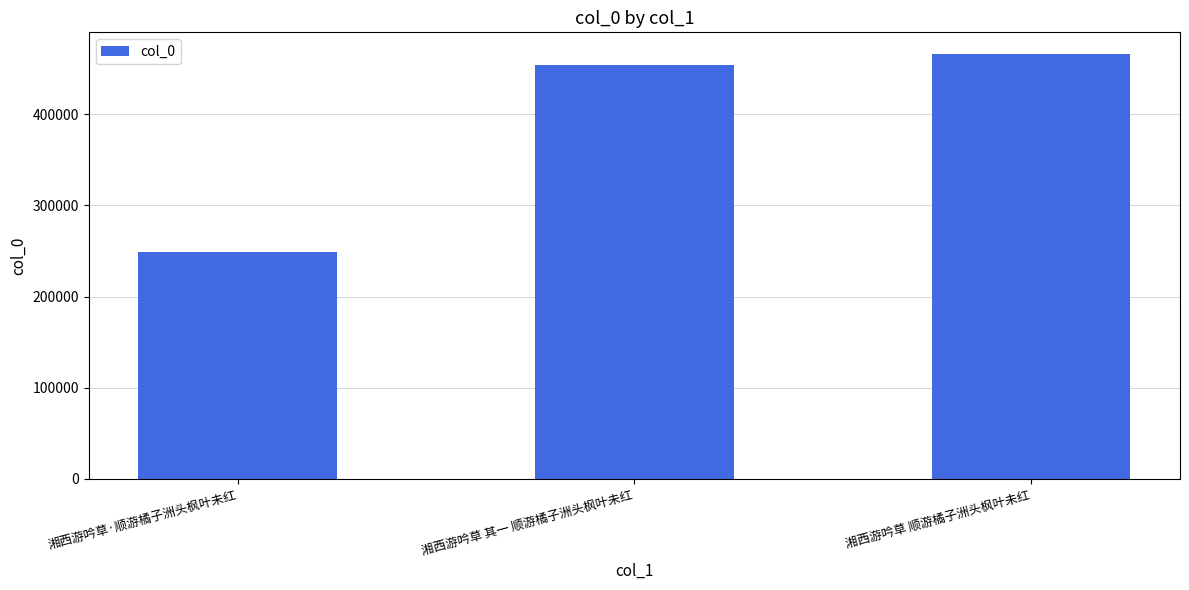

What is the difference between the maximum and minimum values?

217463